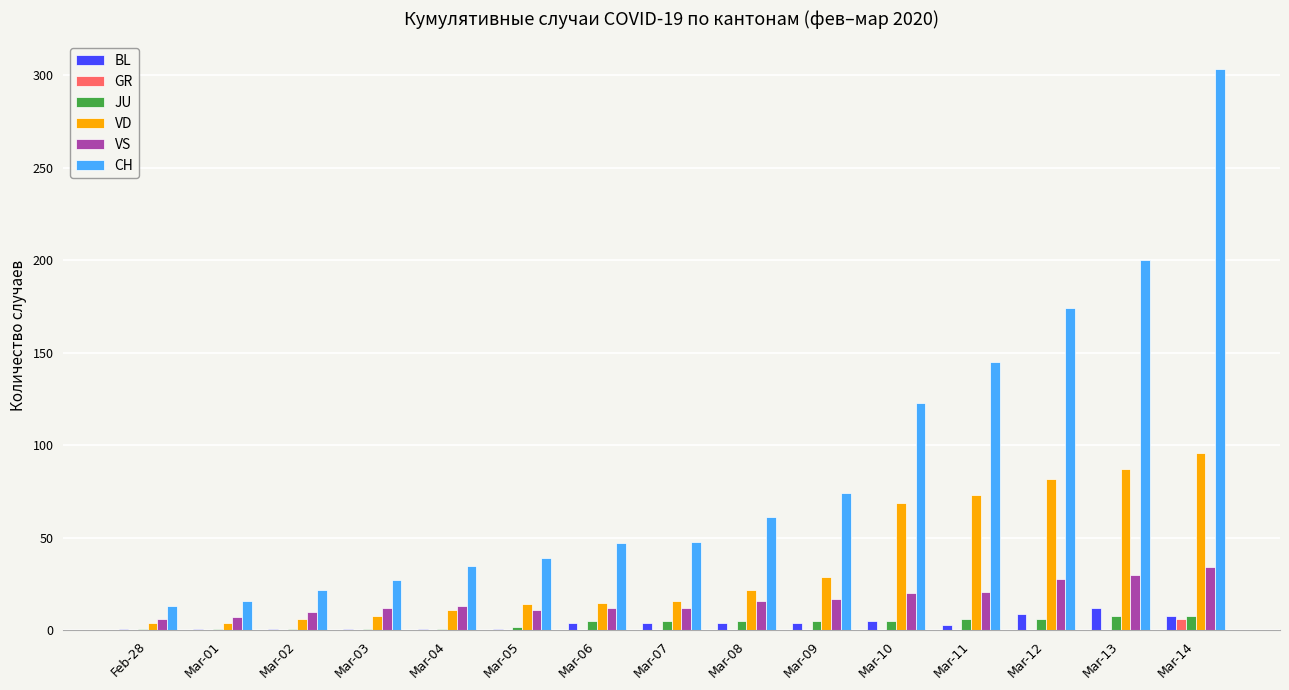

Which series changed the most between Mar-01 and Mar-09?

CH